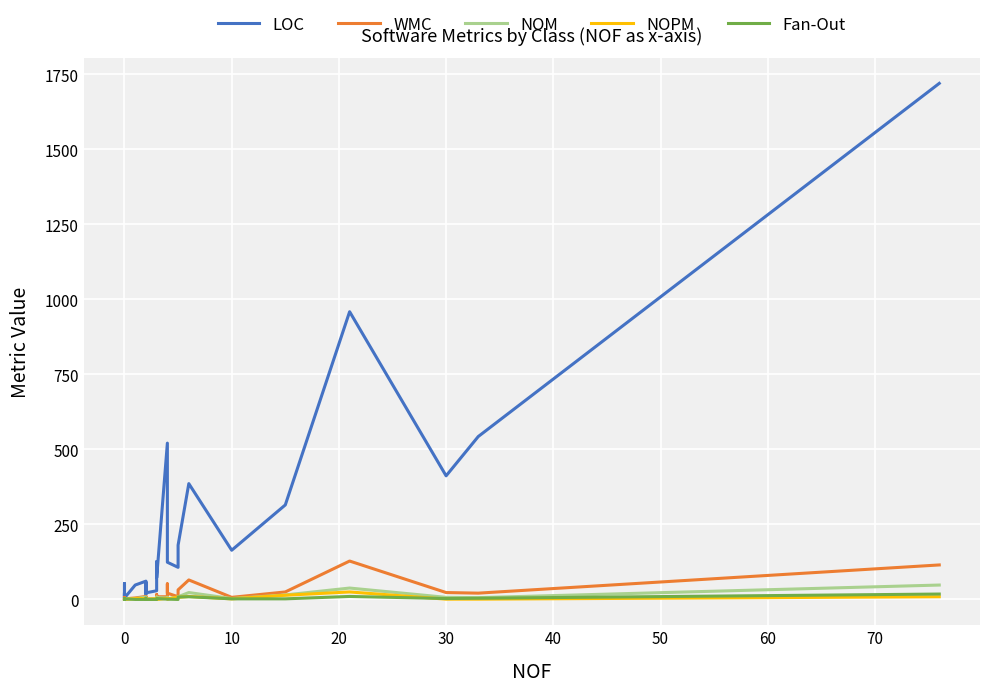

How many lines are shown in the chart?

5